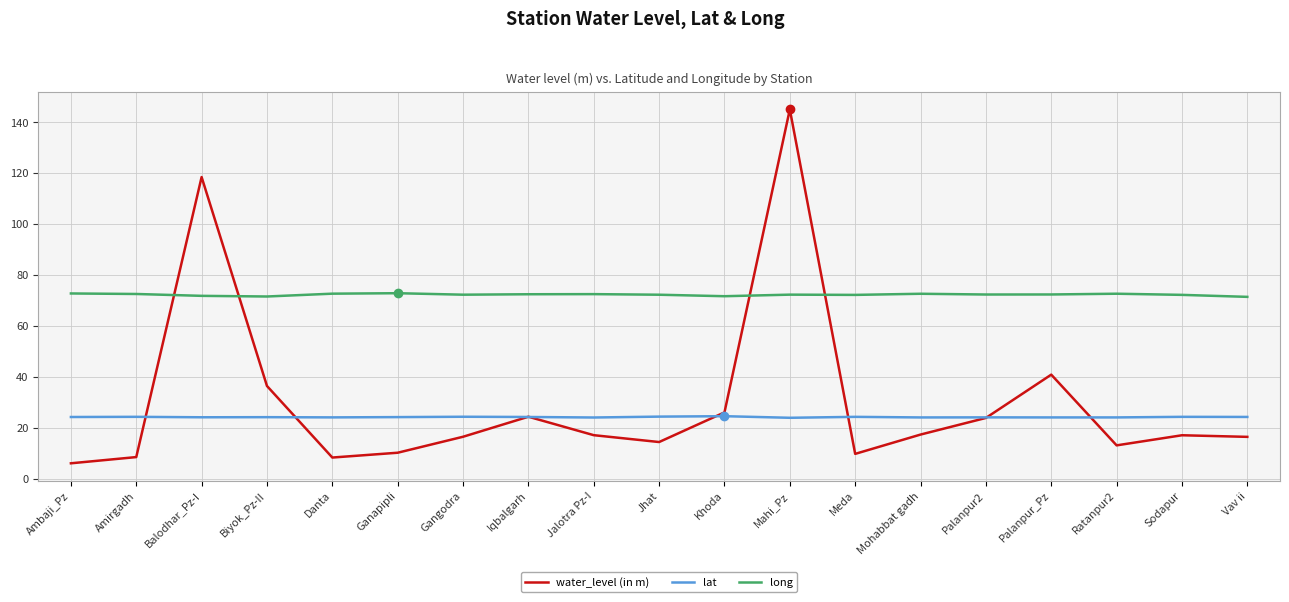

True or false: lat has a value of 24.2 at Mohabbat gadh.

True